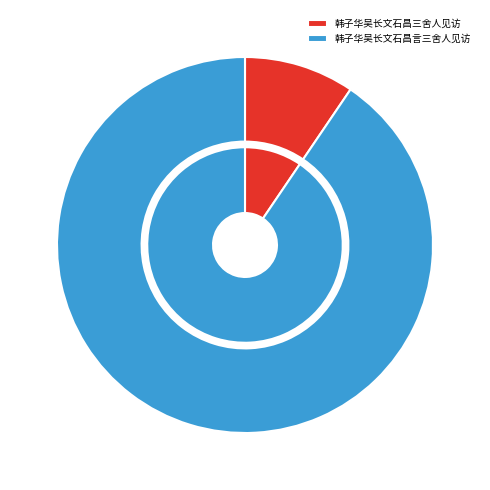

Which category has the smallest portion of the pie?

韩子华吴长文石昌三舍人见访